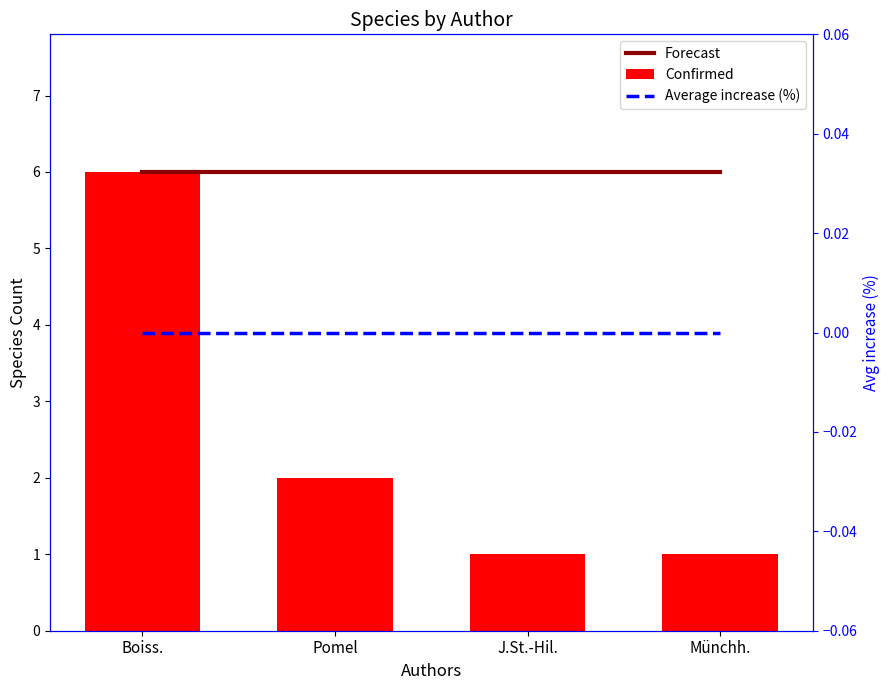

The Average increase (%) series shows 0 at Pomel. True or false?

True